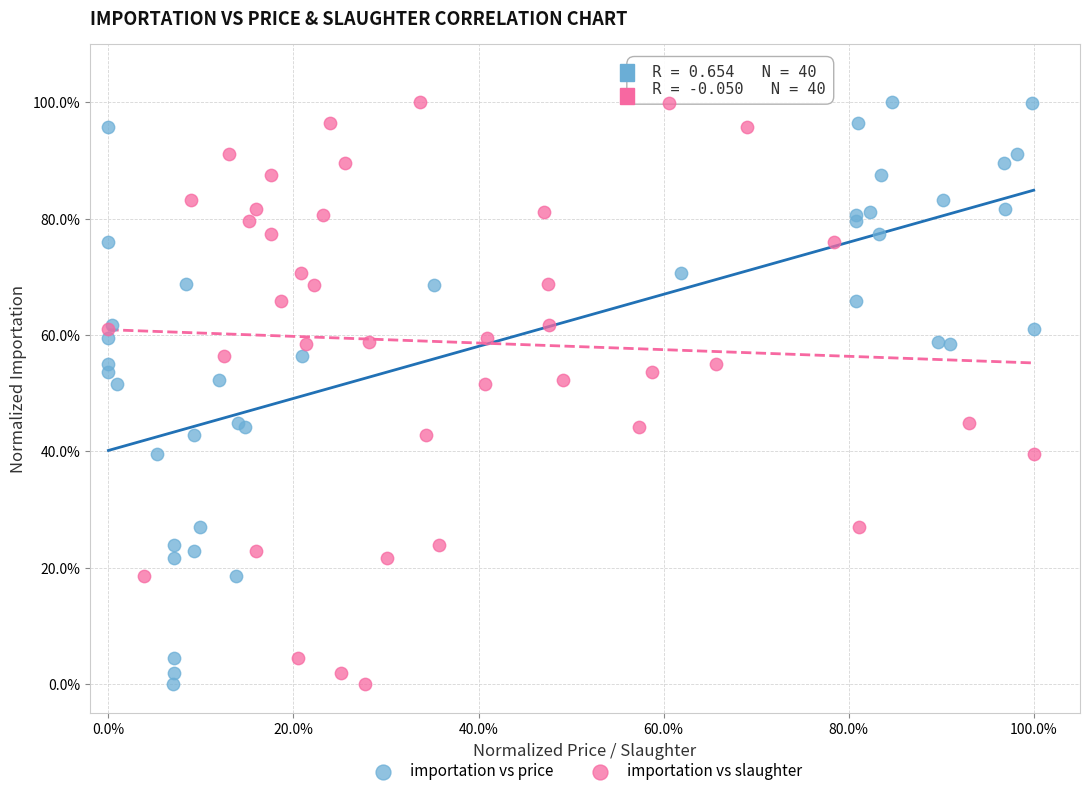

What are all the series names shown in the legend?

importation vs price, importation vs slaughter